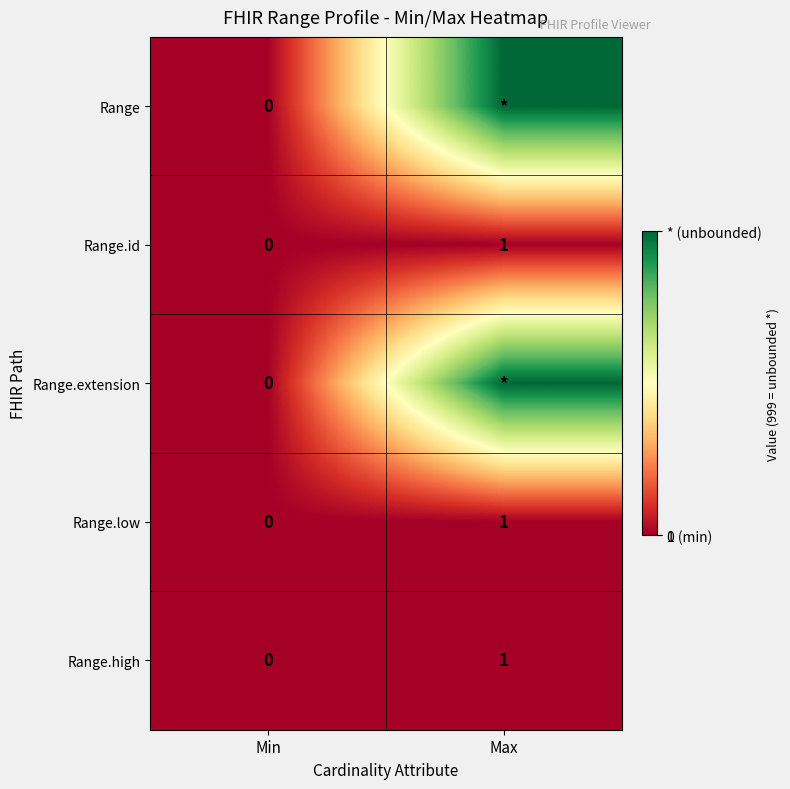

List the labels in order of Range.high value, smallest first.

Min, Max